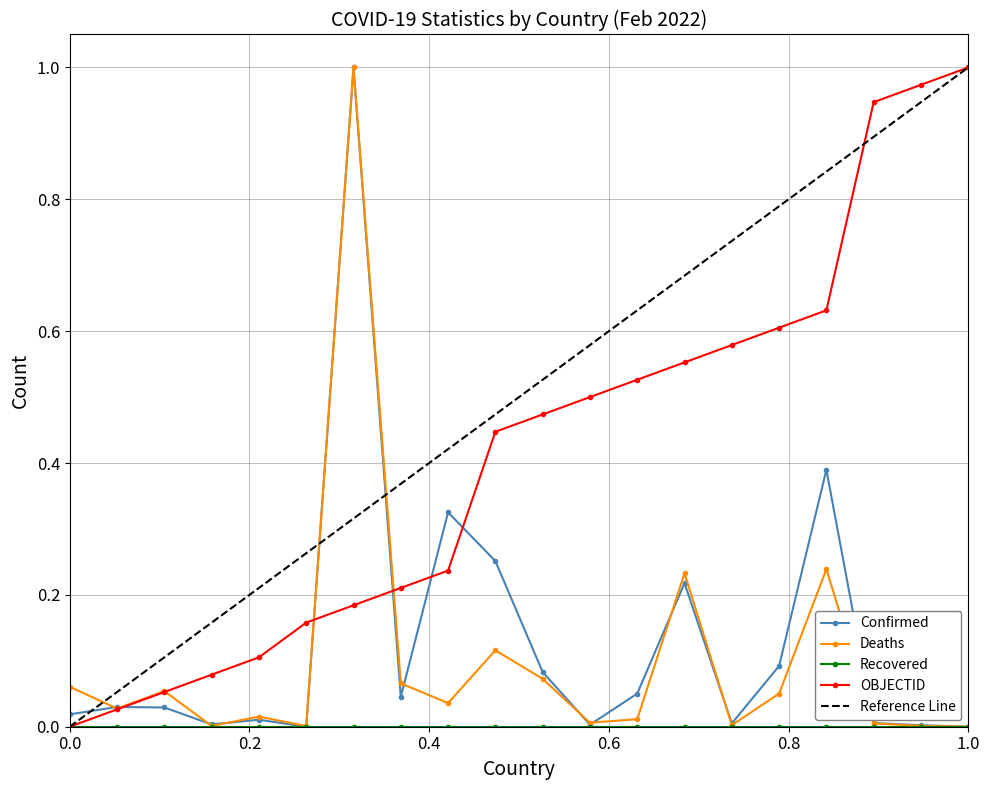

True or false: OBJECTID has more than 2 points higher than both neighbors.

False